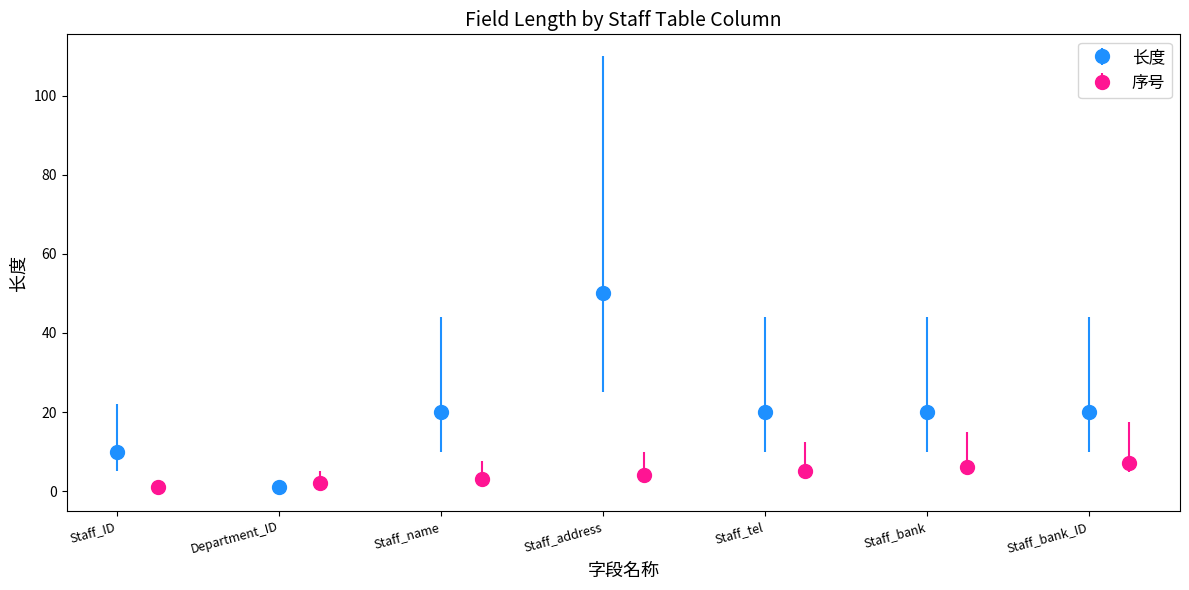

What is the average value?

20